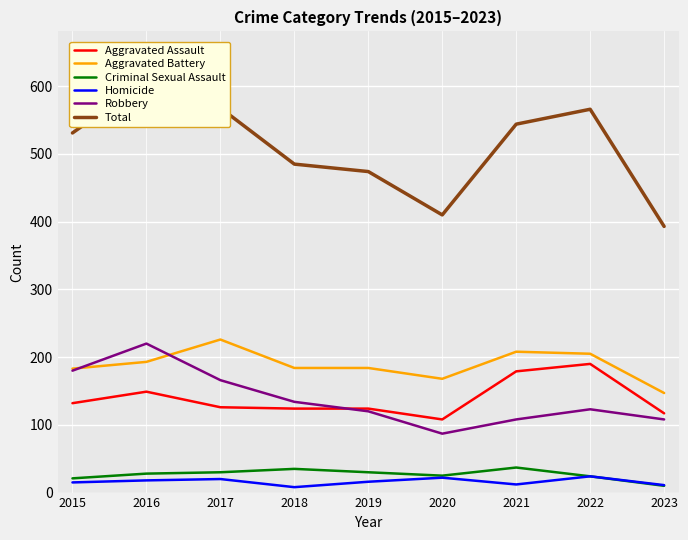

At how many categories does at least one series exceed 529?

5